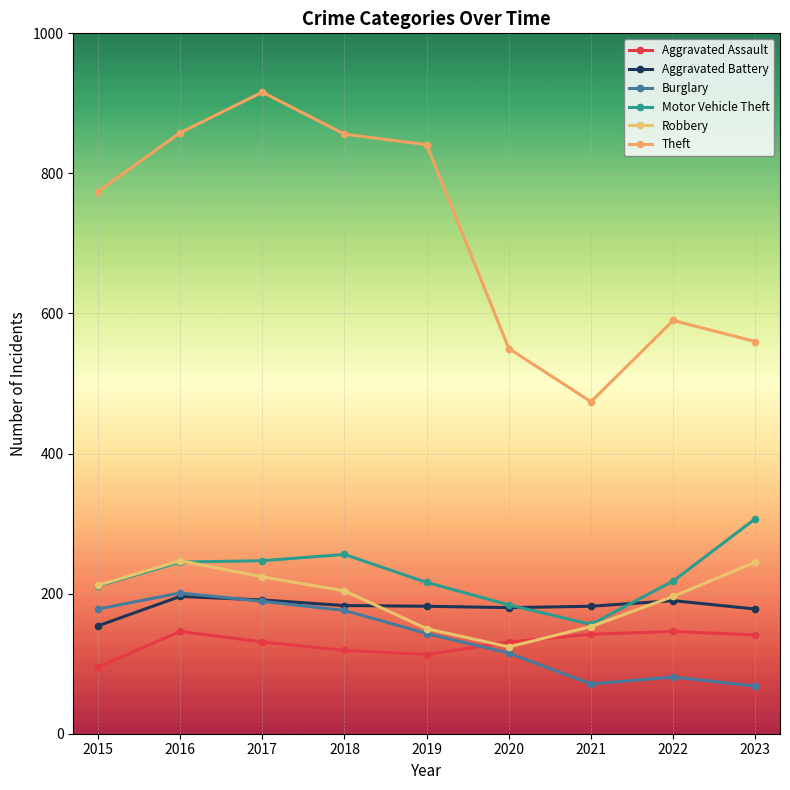

What are all the series names shown in the legend?

Aggravated Assault, Aggravated Battery, Burglary, Motor Vehicle Theft, Robbery, Theft